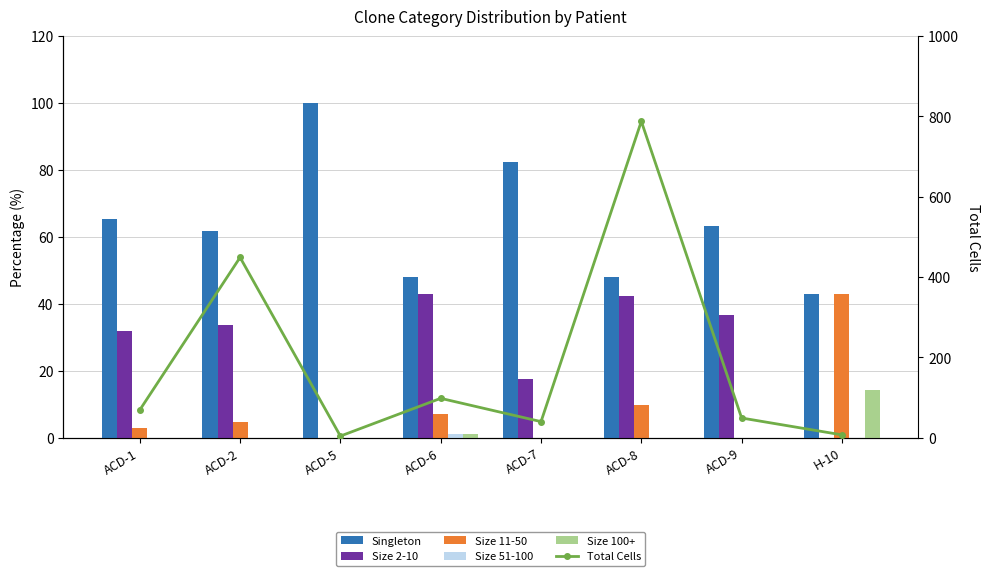

Reading left to right, list all the values displayed in this chart.

Singleton: ACD-1=65.2	ACD-2=61.7	ACD-5=100.0	ACD-6=48.0	ACD-7=82.5	ACD-8=48.1	ACD-9=63.3	H-10=42.9
Size 2-10: ACD-1=31.9	ACD-2=33.6	ACD-5=0.0	ACD-6=42.9	ACD-7=17.5	ACD-8=42.3	ACD-9=36.7	H-10=0.0
Size 11-50: ACD-1=2.9	ACD-2=4.7	ACD-5=0.0	ACD-6=7.1	ACD-7=0.0	ACD-8=9.6	ACD-9=0.0	H-10=42.9
Size 51-100: ACD-1=0.0	ACD-2=0.0	ACD-5=0.0	ACD-6=1.0	ACD-7=0.0	ACD-8=0.0	ACD-9=0.0	H-10=0.0
Size 100+: ACD-1=0.0	ACD-2=0.0	ACD-5=0.0	ACD-6=1.0	ACD-7=0.0	ACD-8=0.0	ACD-9=0.0	H-10=14.3
Total Cells: ACD-1=69.0	ACD-2=449.0	ACD-5=4.0	ACD-6=98.0	ACD-7=40.0	ACD-8=788.0	ACD-9=49.0	H-10=7.0